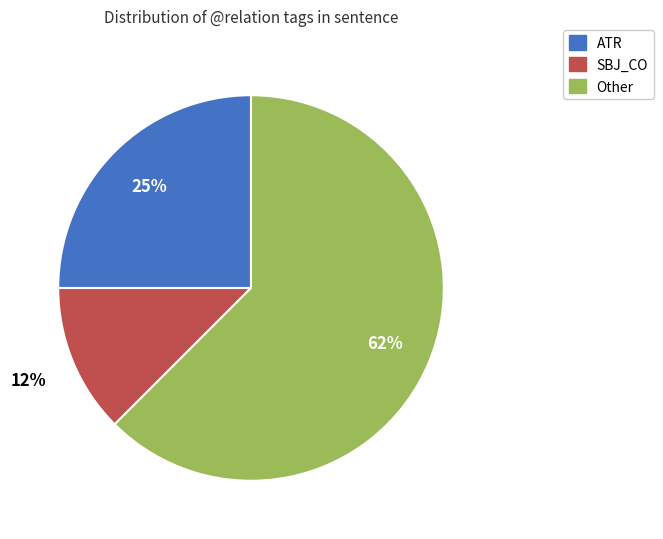

Is there a majority slice in this chart?

Yes